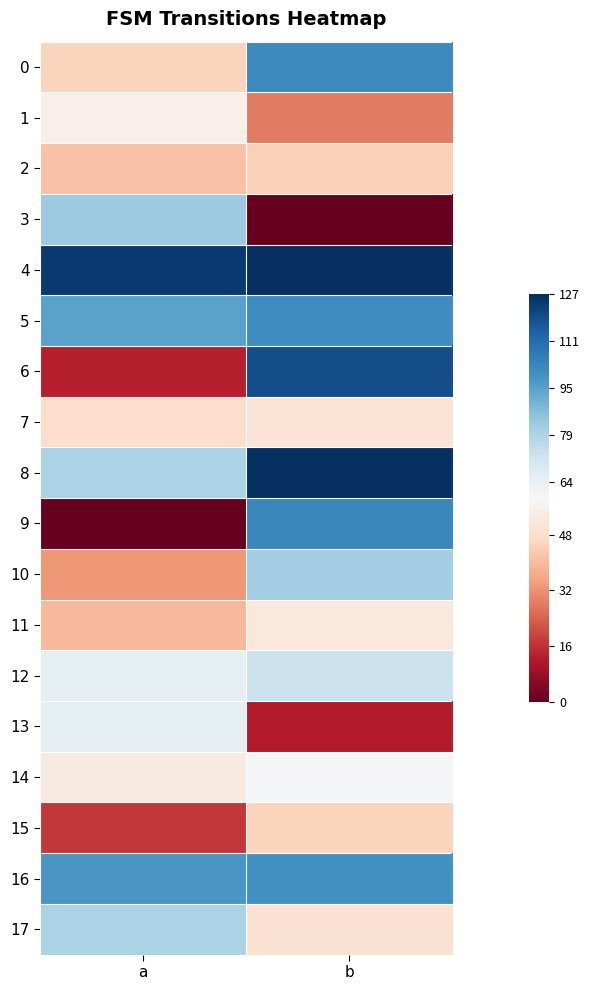

Which series changed the most between a and b?

6